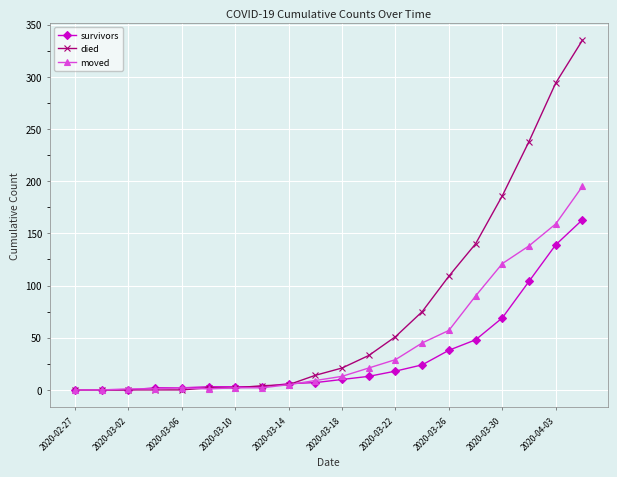

Which series has the largest range (max minus min)?

died